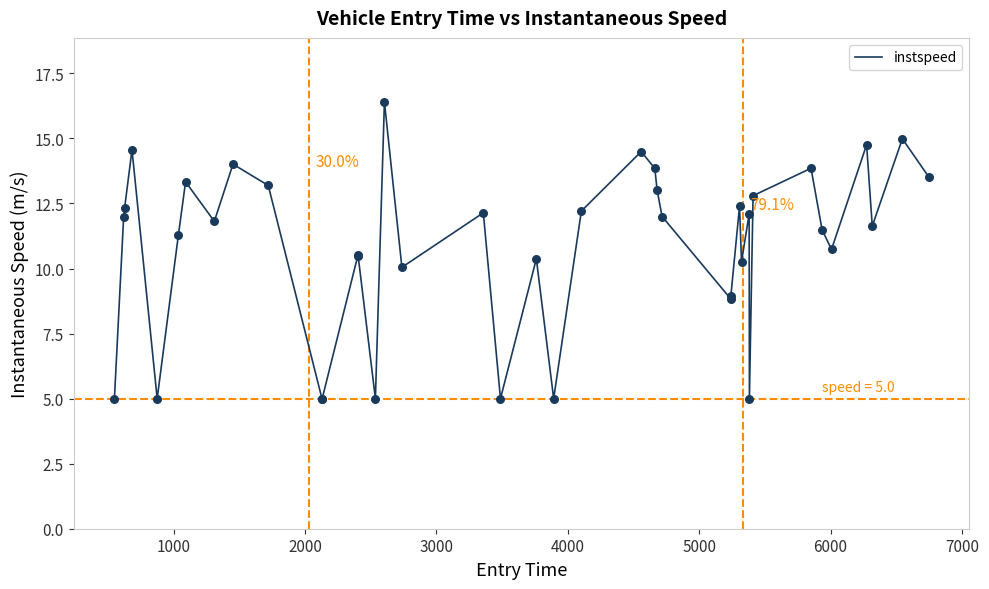

What is the smallest value displayed?

5.0